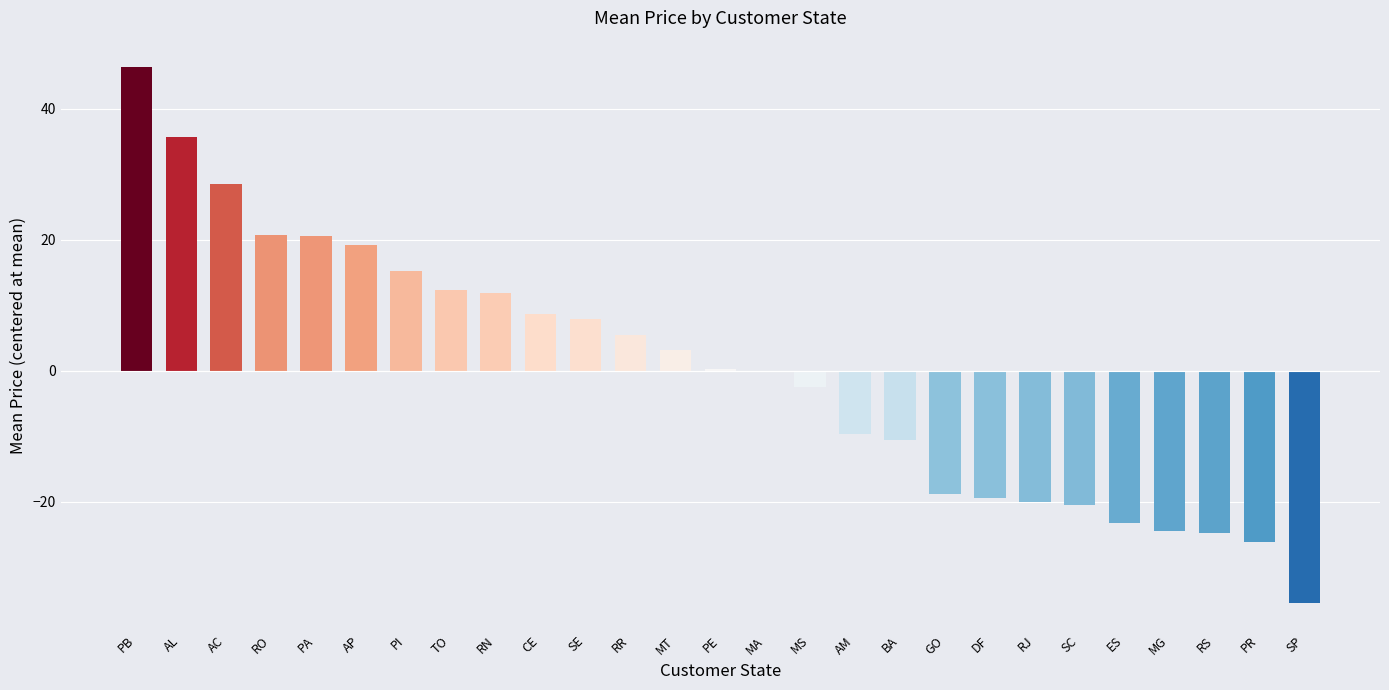

Are the bars grouped side by side (vs. stacked)?

No